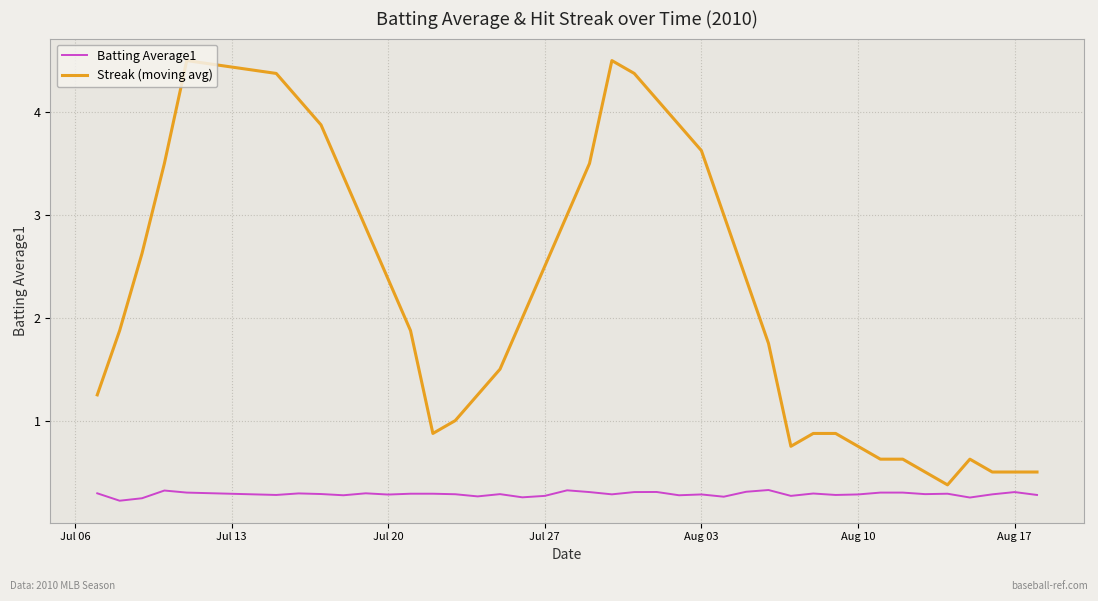

Which series has the largest total across all categories?

Streak (moving avg)